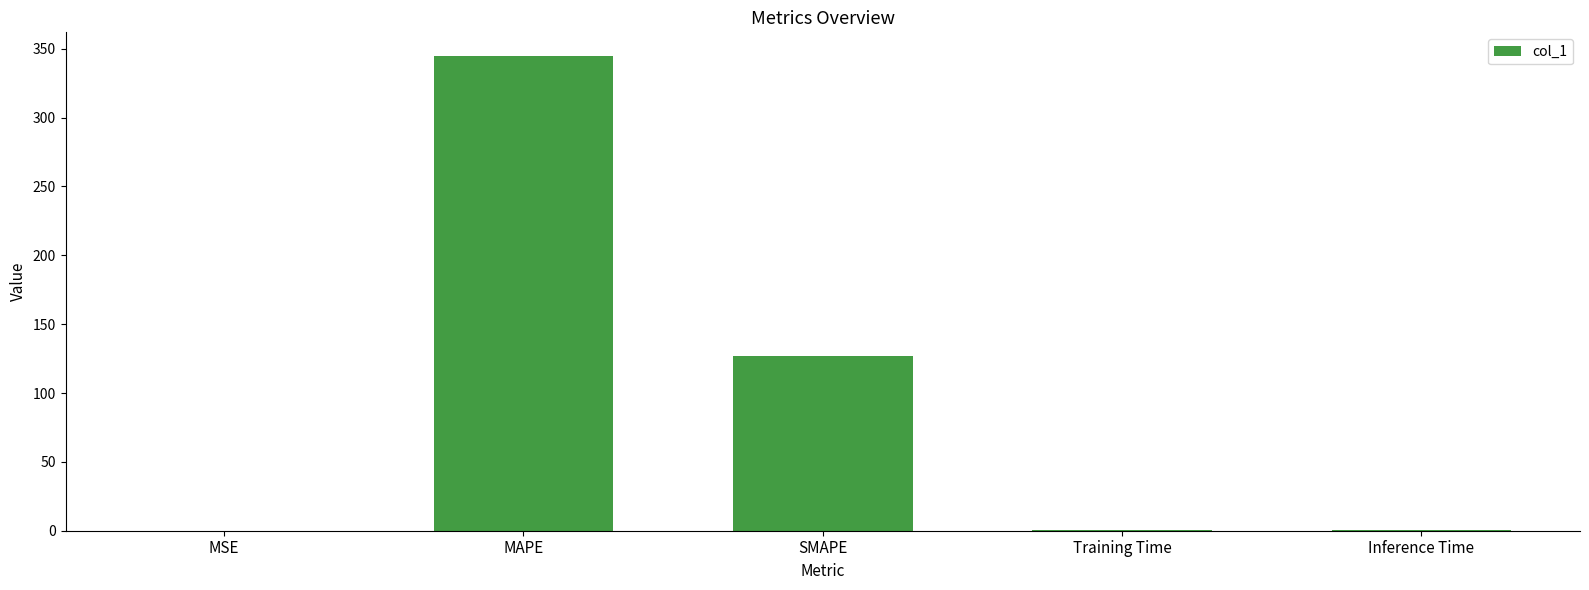

At which label is the value closest to 172?

SMAPE